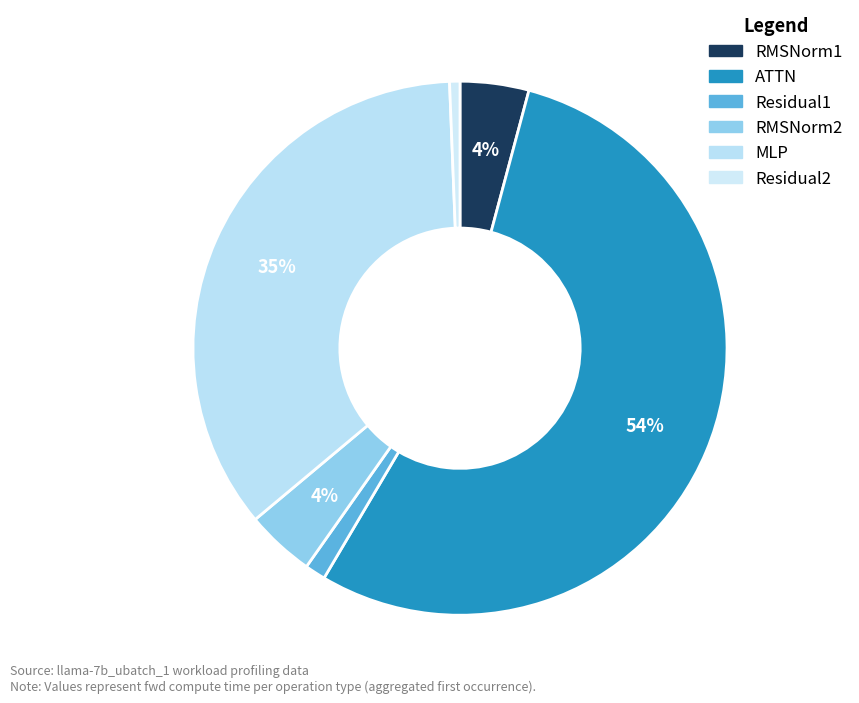

Does any single category account for the majority?

Yes